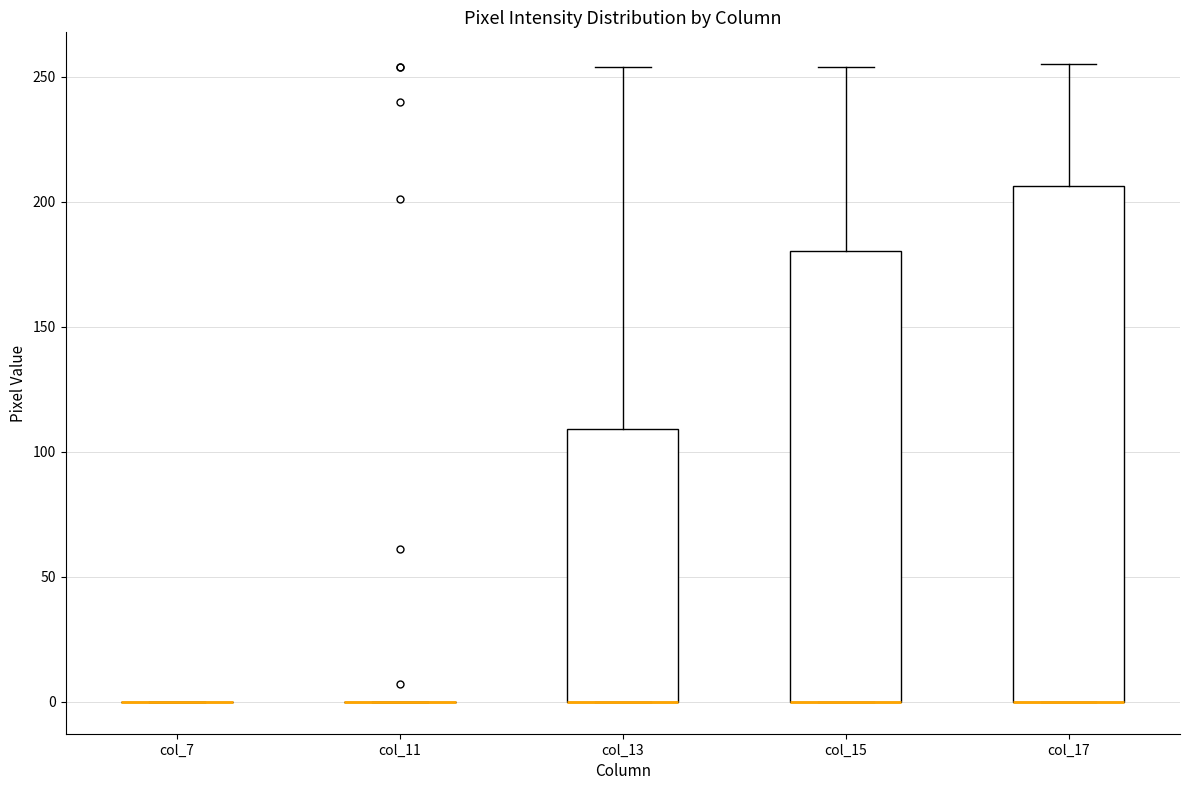

Reading left to right, read every box against the y-axis: the position of its median line, the range the box covers, and the ends of its whiskers. The values are not printed on the chart, so give them approximately, as read against the axis.

col_7: box collapsed to a line at 0, whiskers 0 to 0
col_11: box collapsed to a line at 0, whiskers 0 to 0
col_13: median 0 (drawn on the box's lower edge), box 0 to 110, whiskers 0 to 255
col_15: median 0 (drawn on the box's lower edge), box 0 to 180, whiskers 0 to 255
col_17: median 0 (drawn on the box's lower edge), box 0 to 205, whiskers 0 to 255